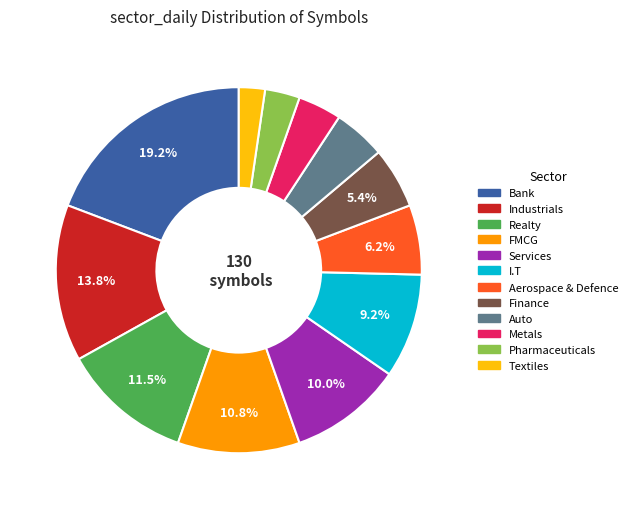

How many slices are in this pie chart?

12